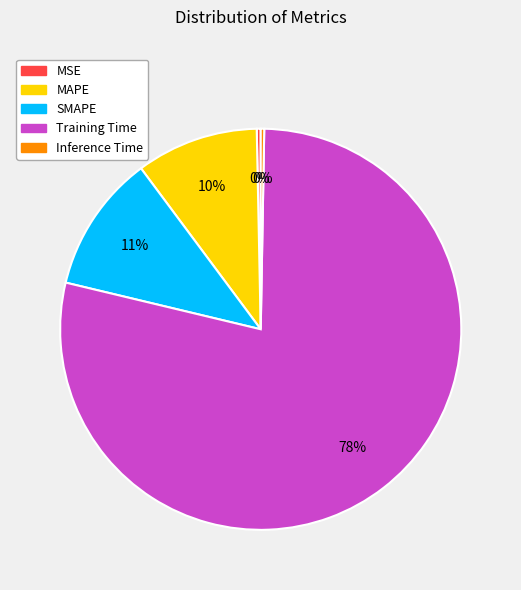

True or false: MAPE accounts for 1% of the total.

False